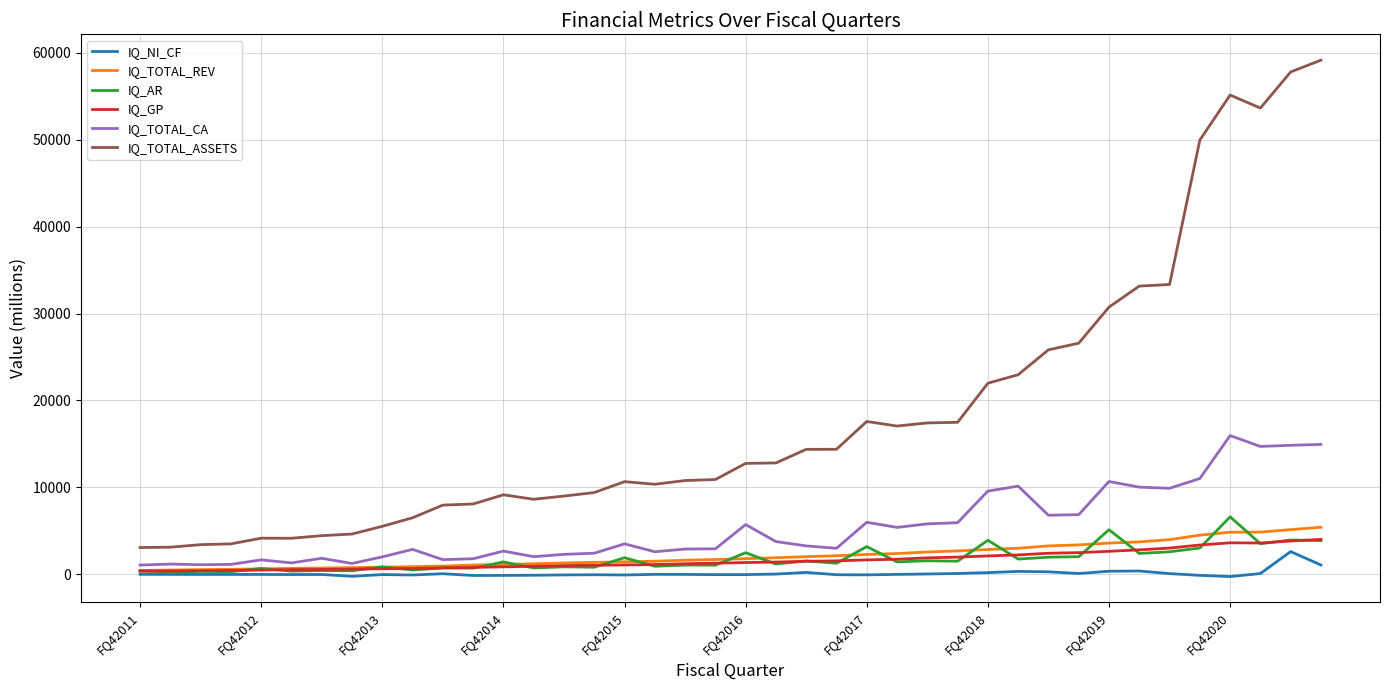

Which series has the largest range (max minus min)?

IQ_TOTAL_ASSETS